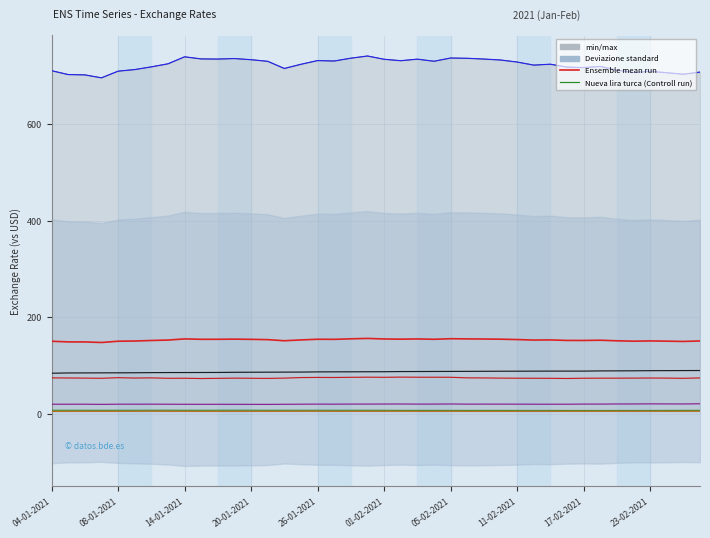

Between 18-01-2021 and 12-01-2021, which is larger?

12-01-2021